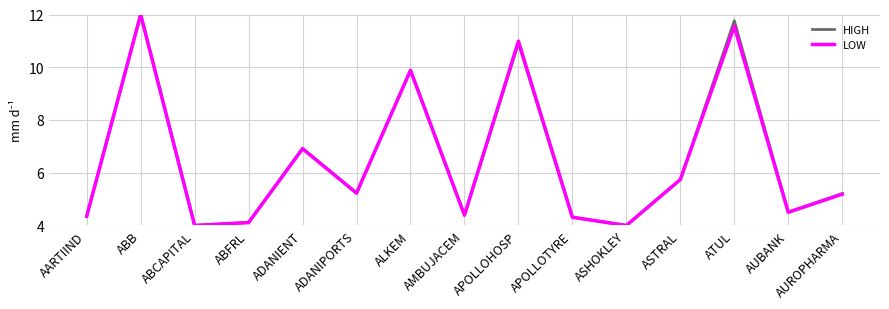

Is the value of LOW at APOLLOHOSP greater than the value of HIGH at ADANIENT?

Yes